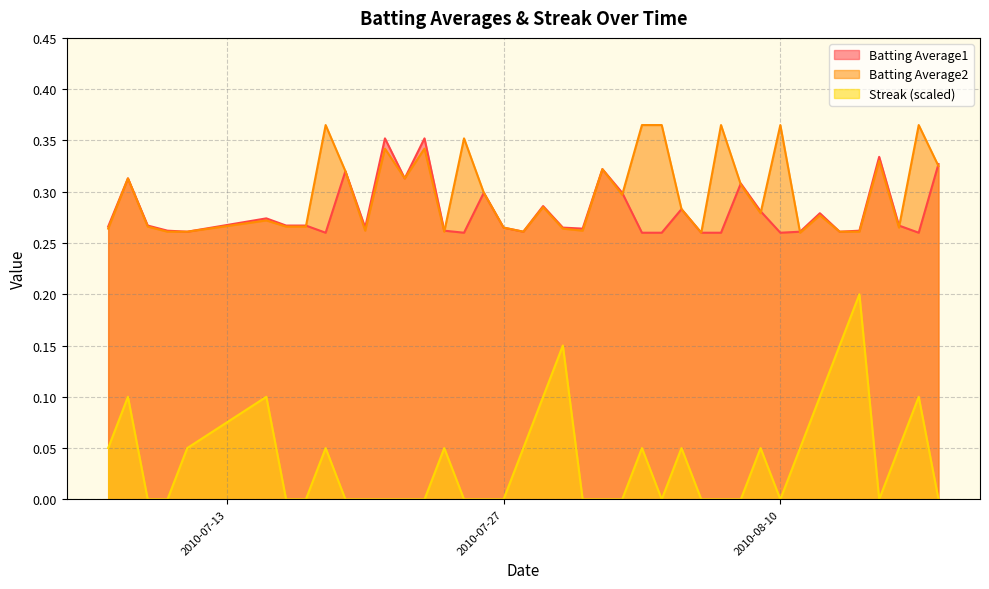

At which label does Batting Average1 reach its peak?

2010-07-21